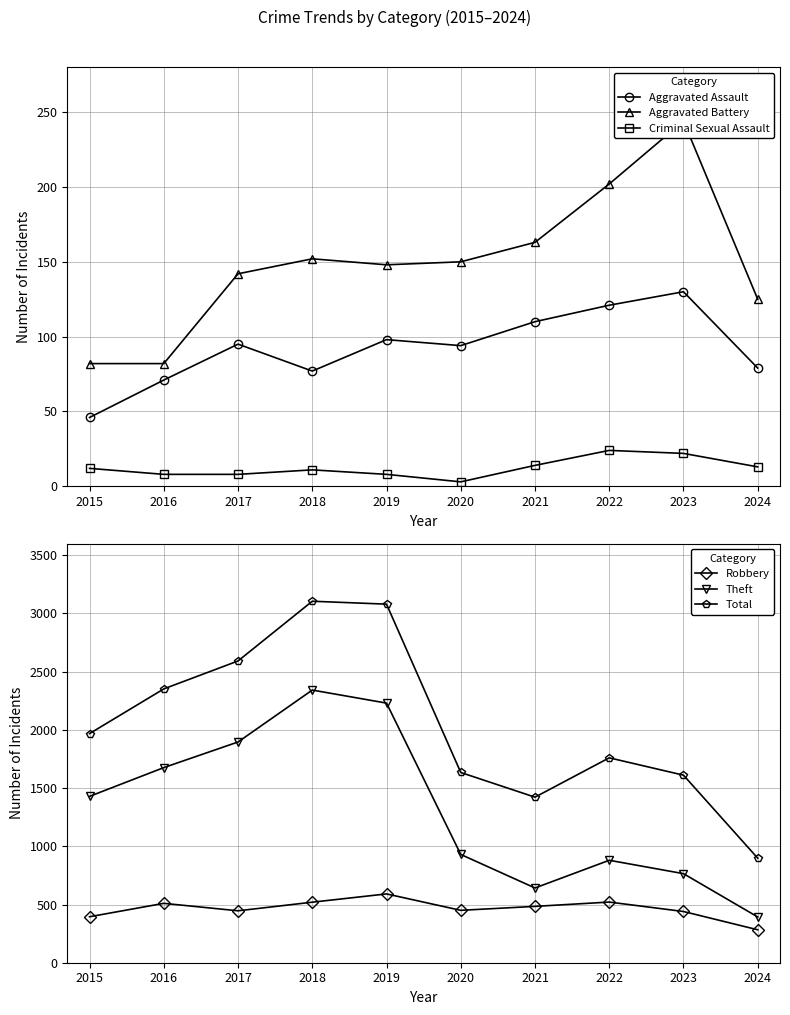

What is the highest value of the Criminal Sexual Assault series?

24